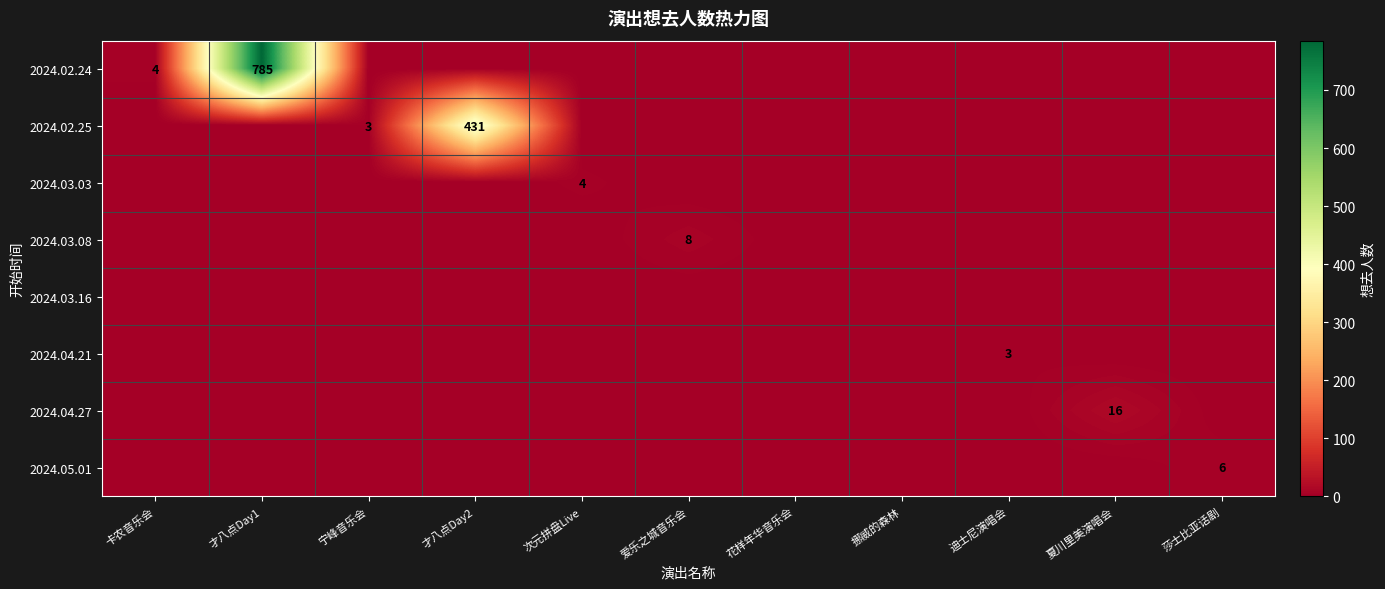

What is the total value across all series at 夏川里美演唱会?

16